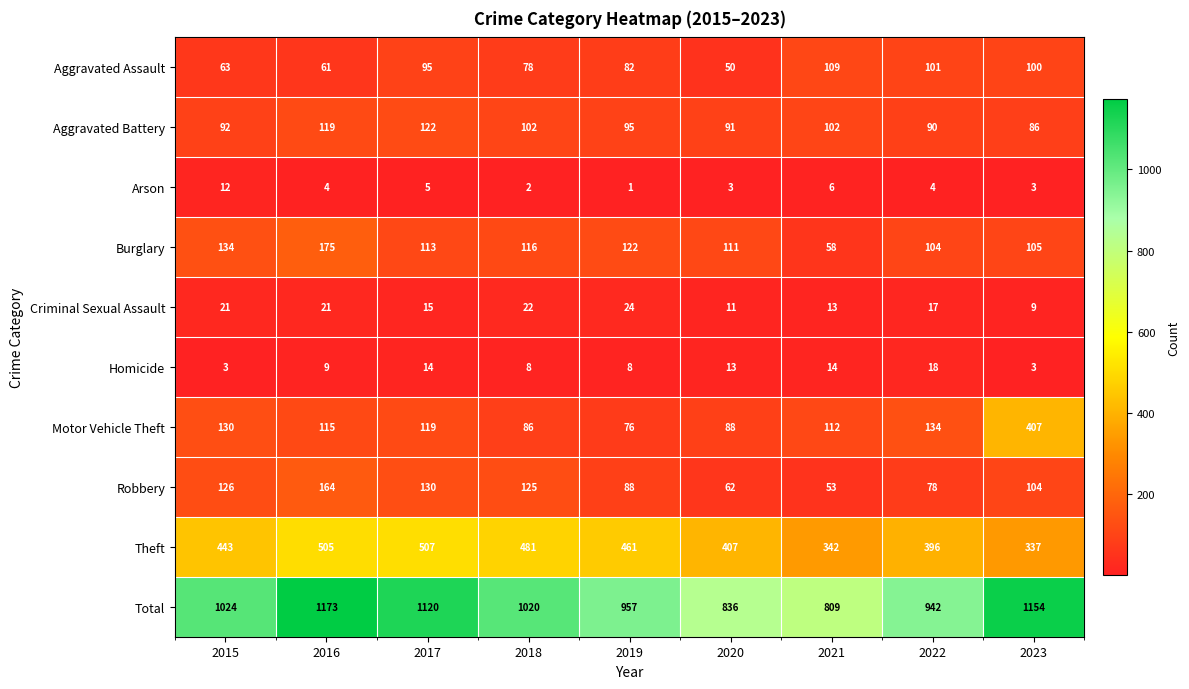

Rank the series by their maximum value, from highest to lowest.

Total, Theft, Motor Vehicle Theft, Burglary, Robbery, Aggravated Battery, Aggravated Assault, Criminal Sexual Assault, Homicide, Arson